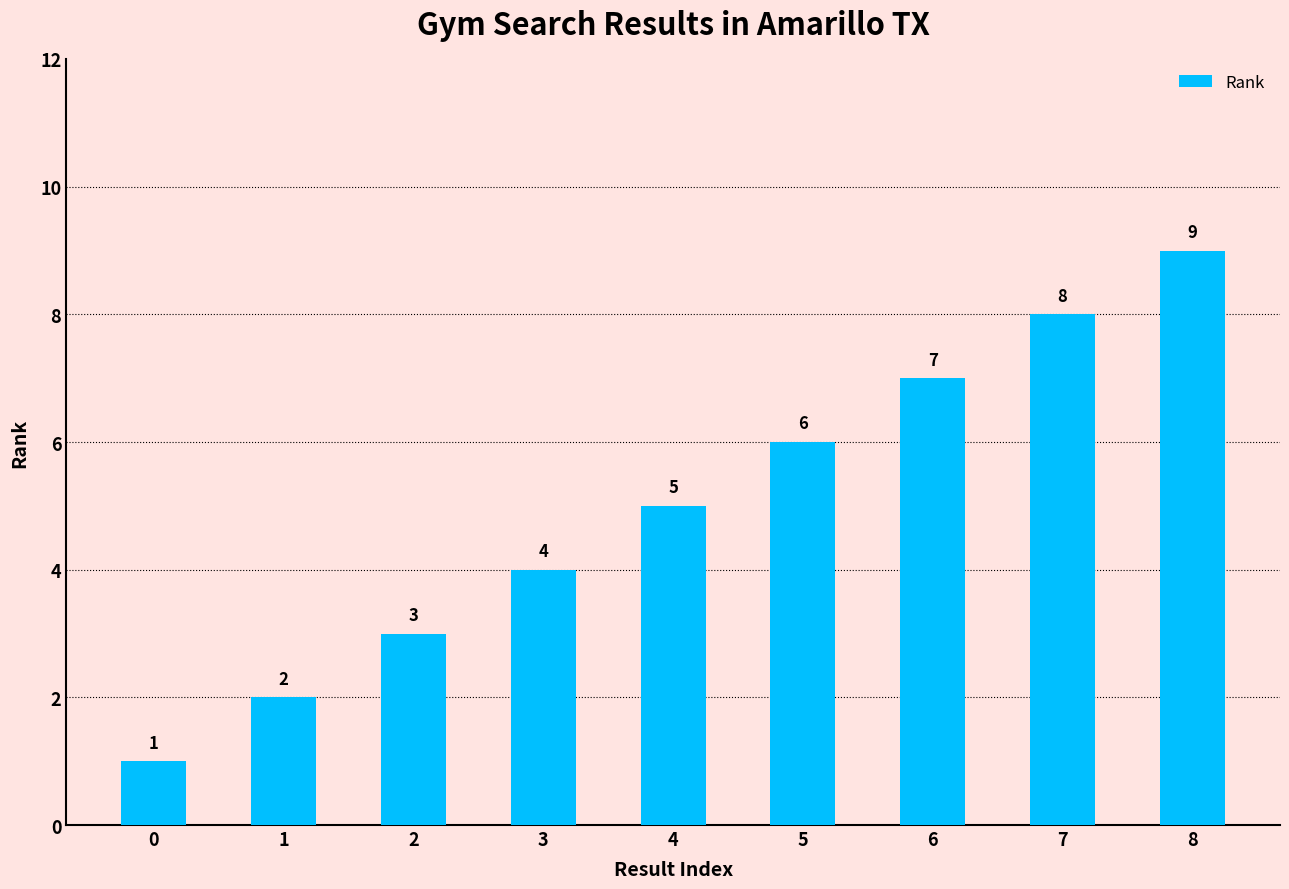

What is the value of the 1st bar from the left?

1